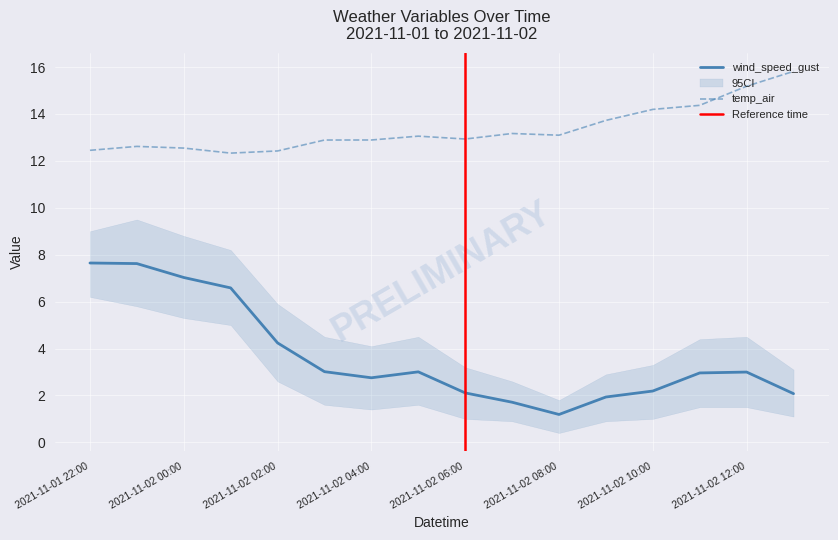

Where does the temp_air series first go above 13?

2021-11-02 05:00